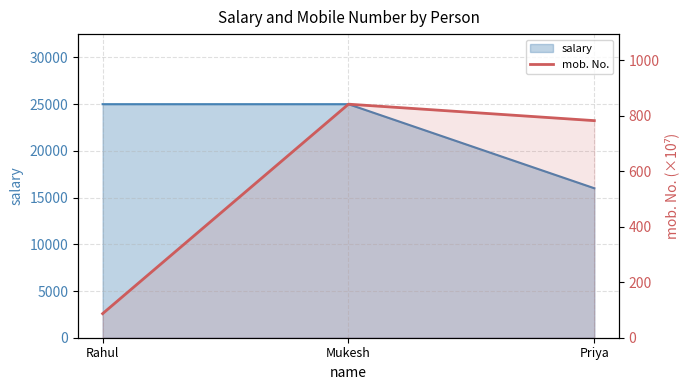

True or false: the data shows 150.7 at Rahul.

False